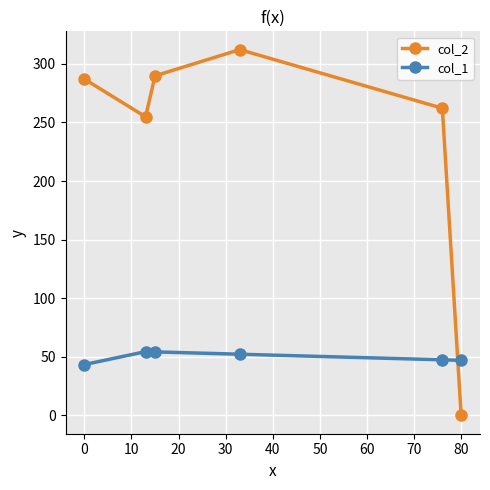

Which series has the widest spread of values?

col_2